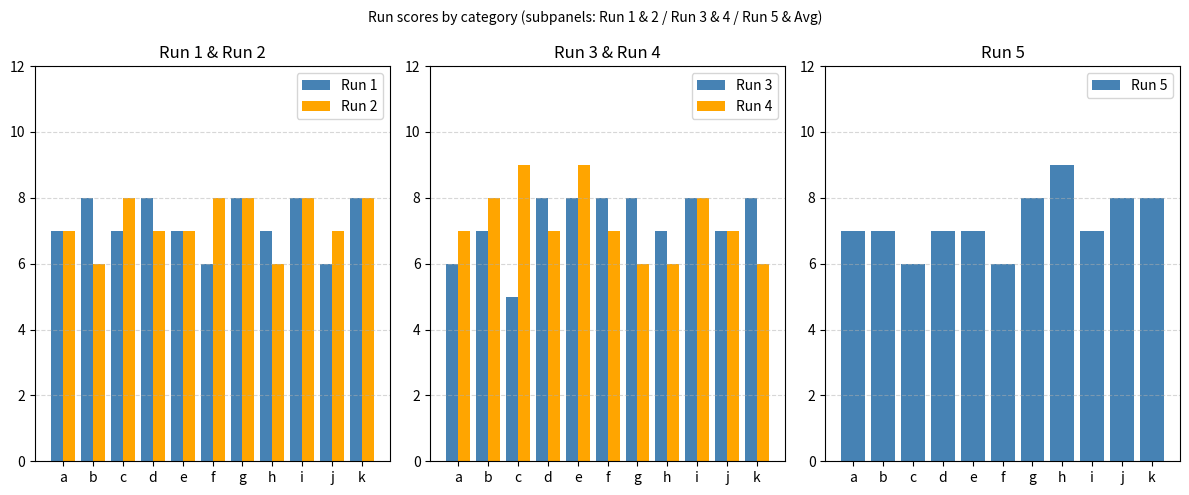

What is the sum of all Run 1 values?

80